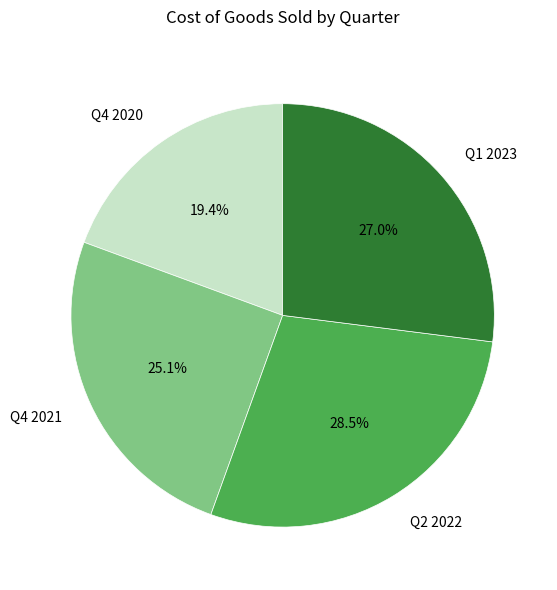

What is the ratio of the value at Q4 2021 to the value at Q4 2020?

1.3